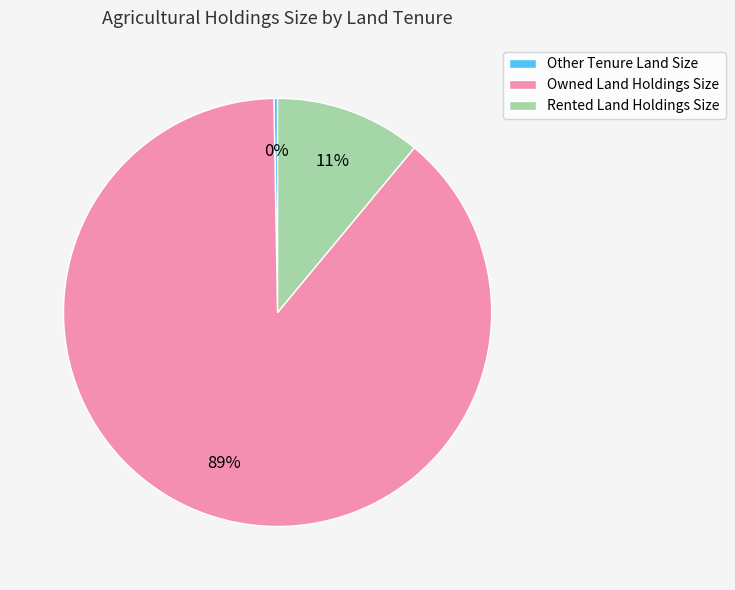

Does any single category account for the majority?

Yes